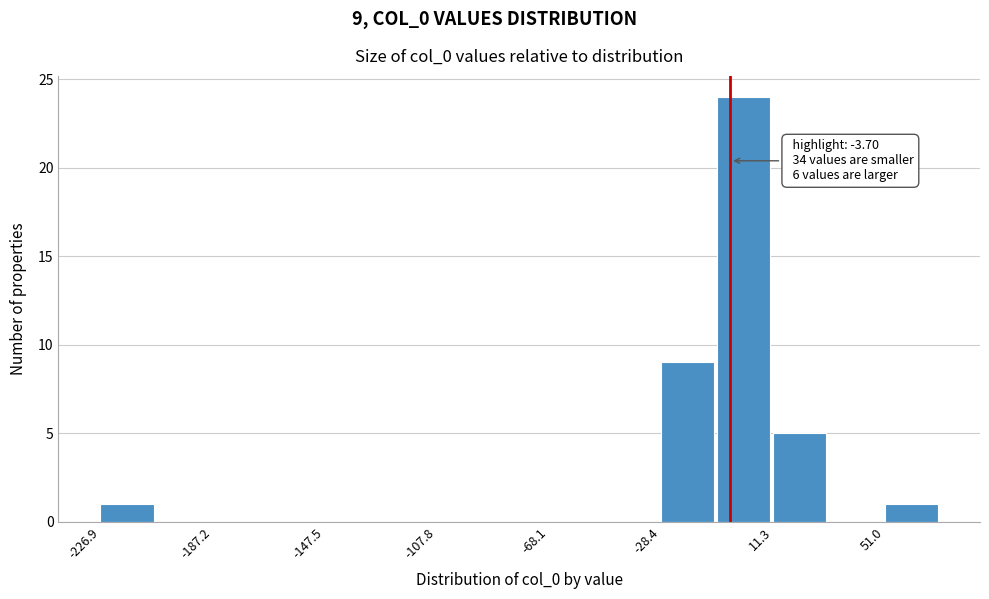

Read against the x-axis, roughly where is the centre of the tallest bar?

0